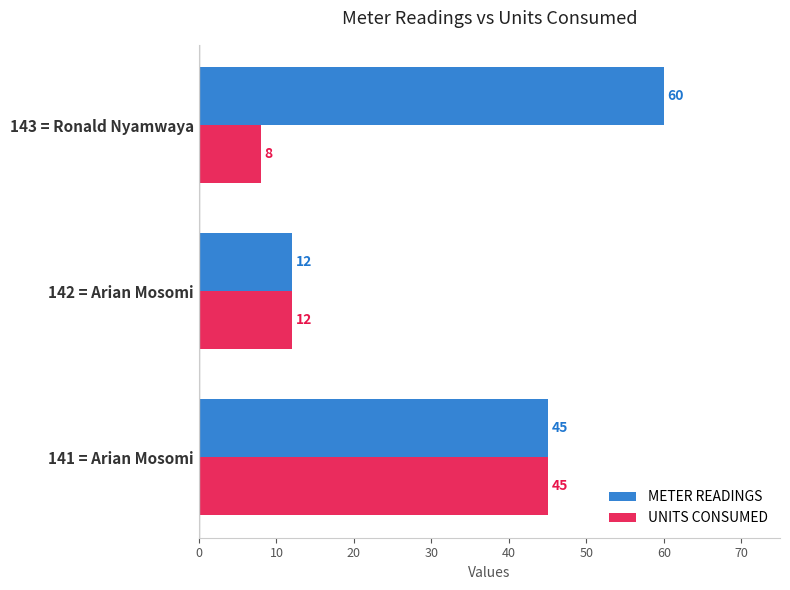

At how many categories does at least one series exceed 15?

2